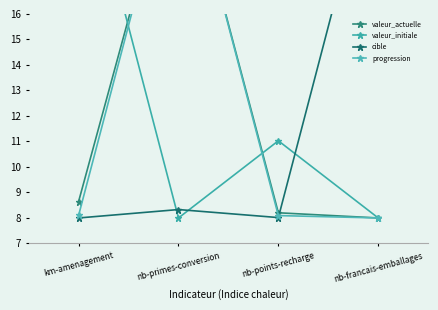

What is the total value across all series at km-amenagement?

47.7